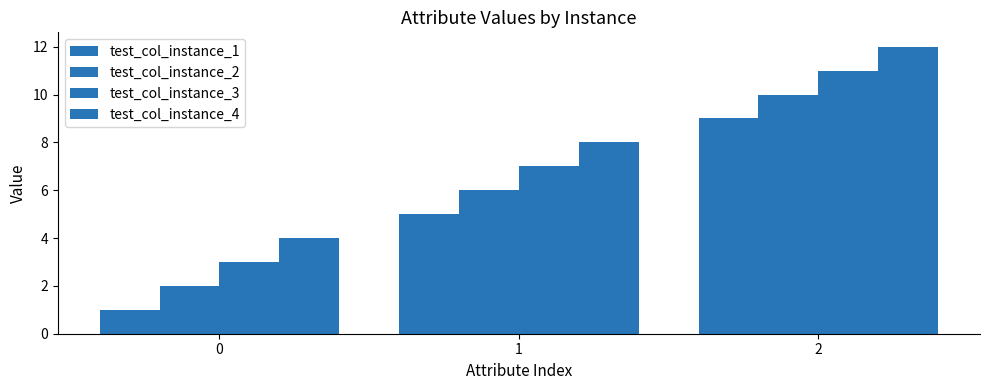

Reading right to left, what are all the values shown in this chart?

test_col_instance_1: 2=9	1=5	0=1
test_col_instance_2: 2=10	1=6	0=2
test_col_instance_3: 2=11	1=7	0=3
test_col_instance_4: 2=12	1=8	0=4